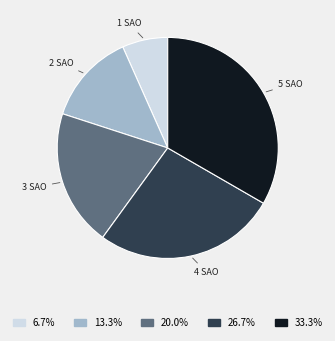

How many segments does this pie chart have?

5